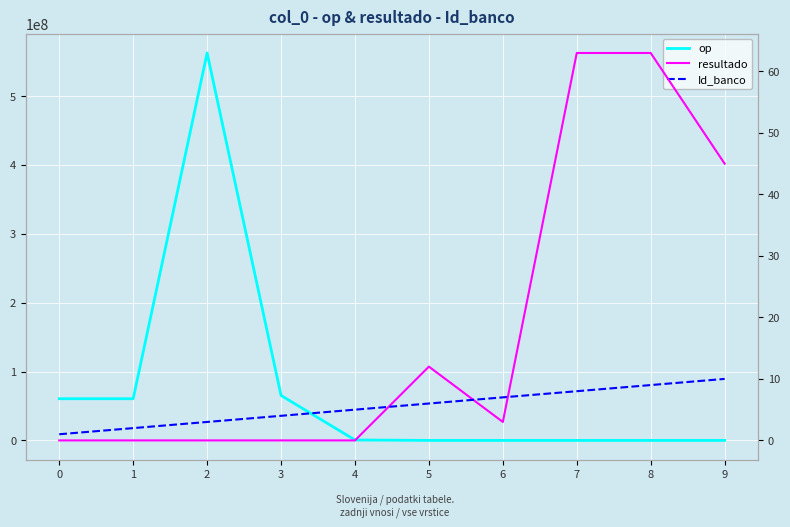

What is the difference between the resultado values at 6 and 8?

60